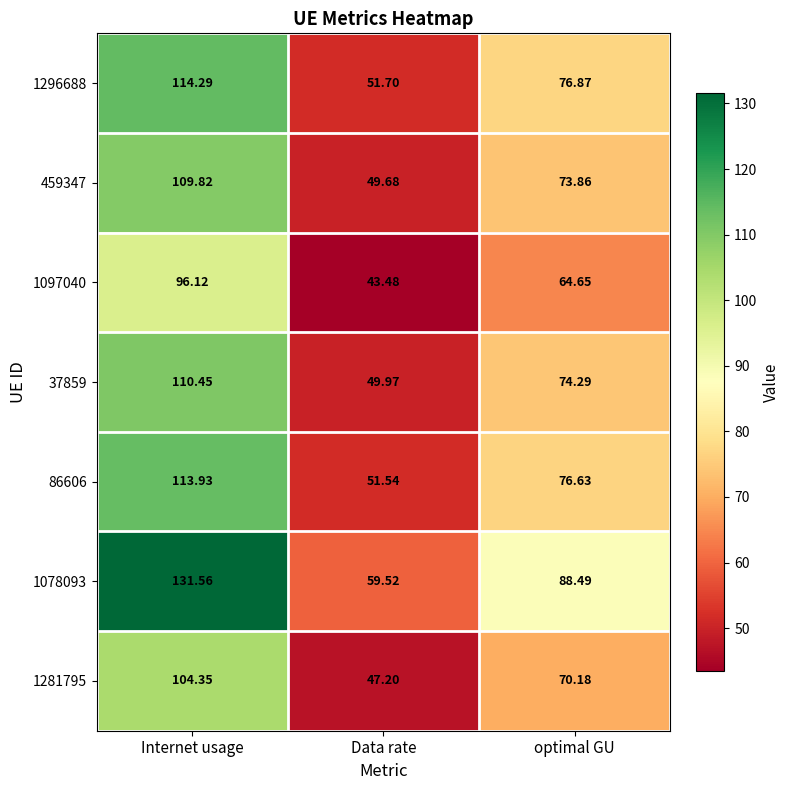

At which label does 1097040 first exceed 64?

Internet usage